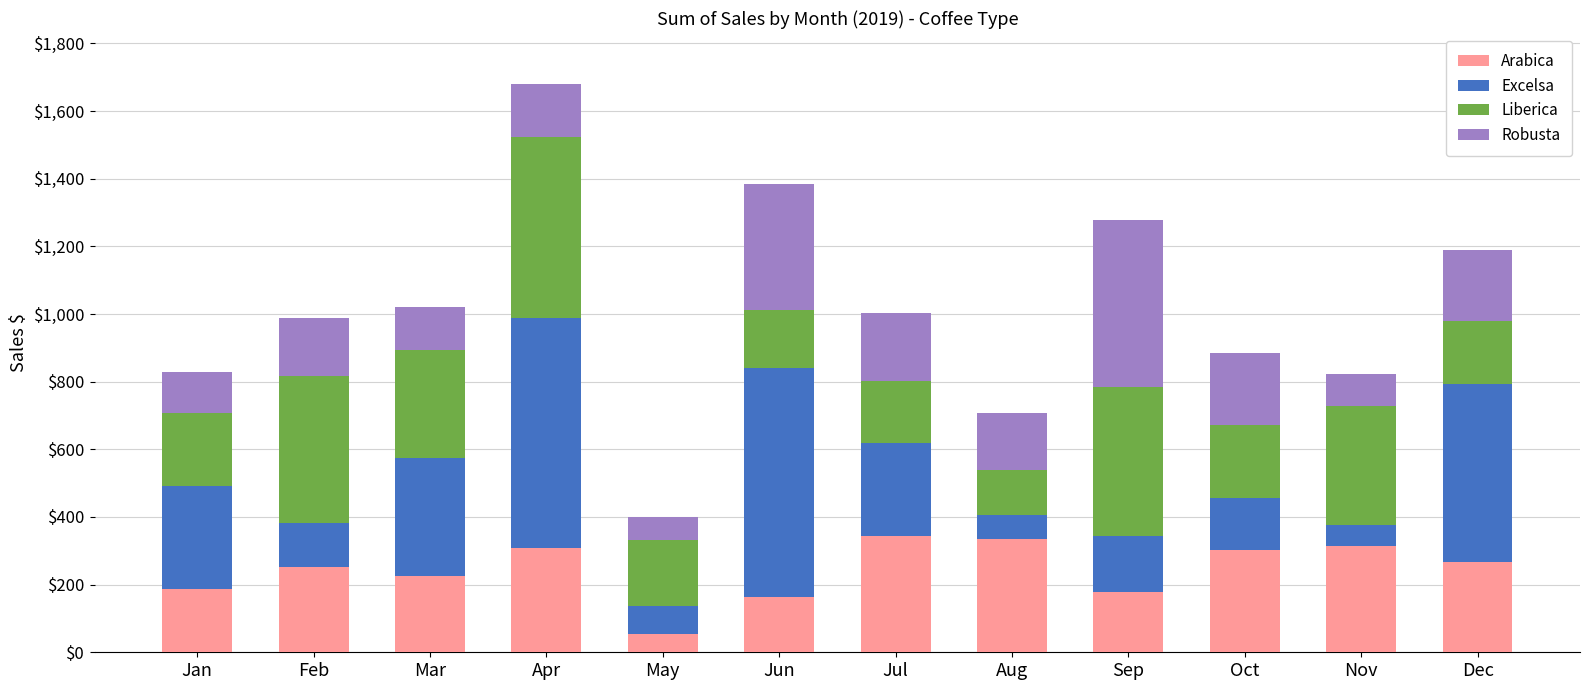

Read the Arabica value at Apr.

307.1